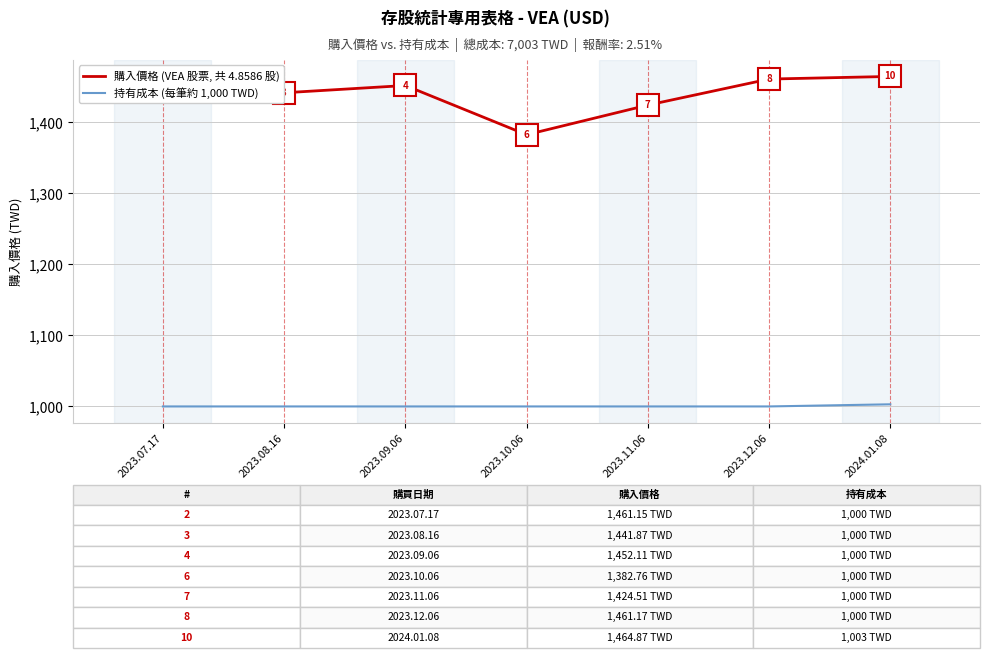

What position from the left is 2023.12.06?

6